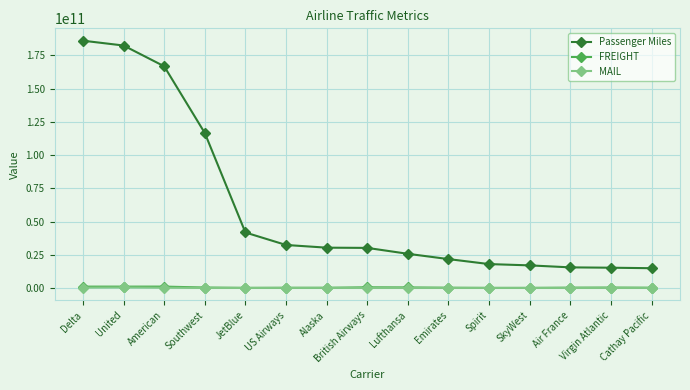

What is the label of the 9th point from the left?

Lufthansa